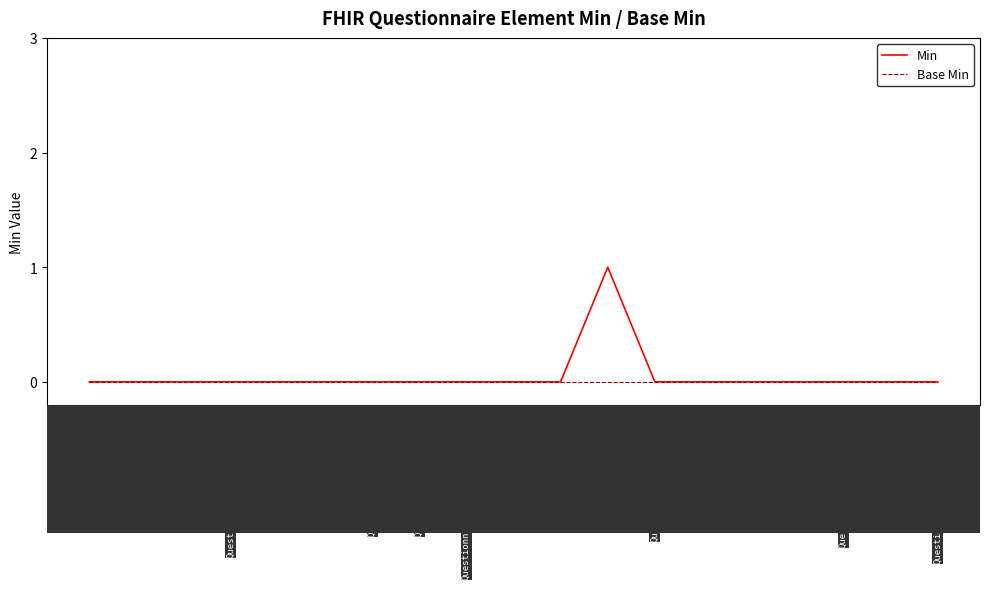

At which category does the chart reach its peak across all series?

Questionnaire.item